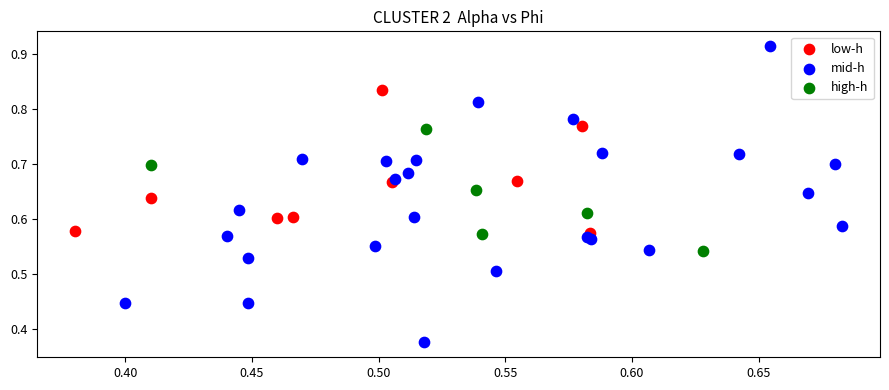

Which series reaches the minimum Y coordinate?

mid-h